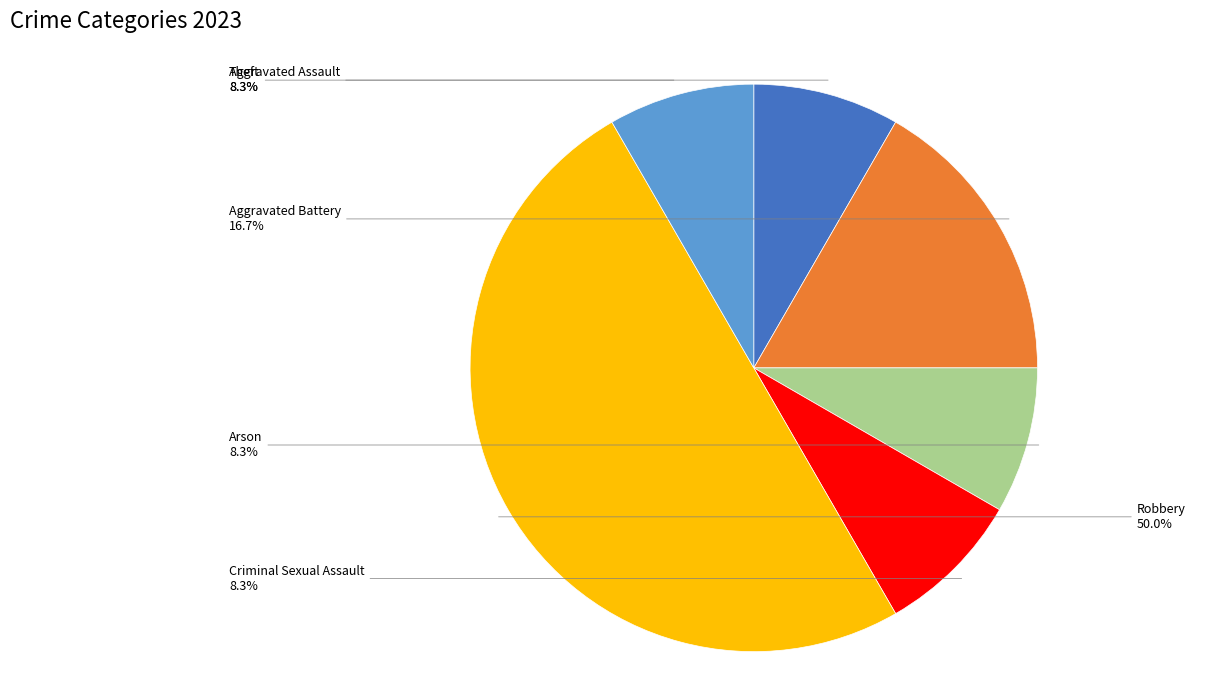

Is there any slice that represents more than half of the pie?

No